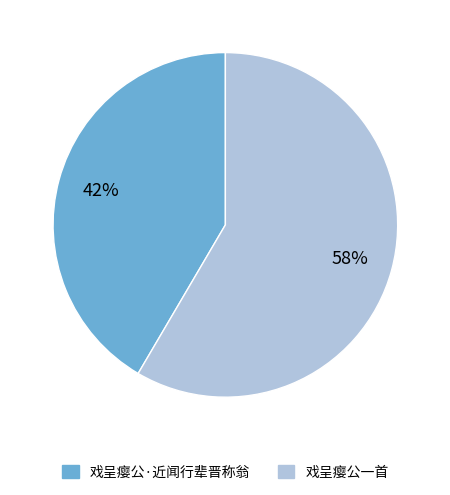

To the nearest percent, what is the average slice percentage?

50%